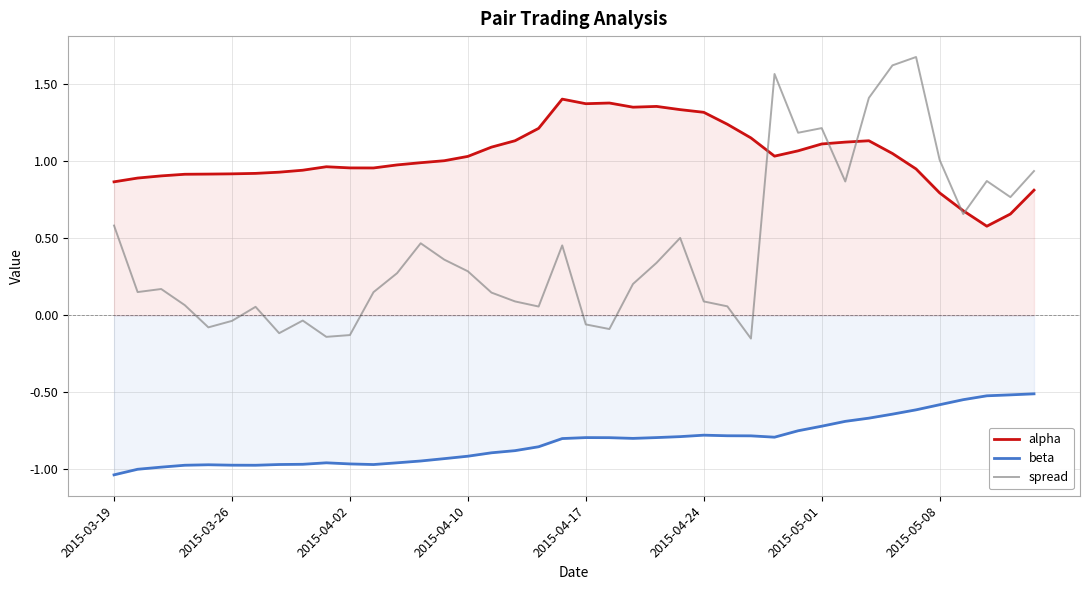

In alpha, how many points are lower than both neighbors (excluding endpoints)?

5